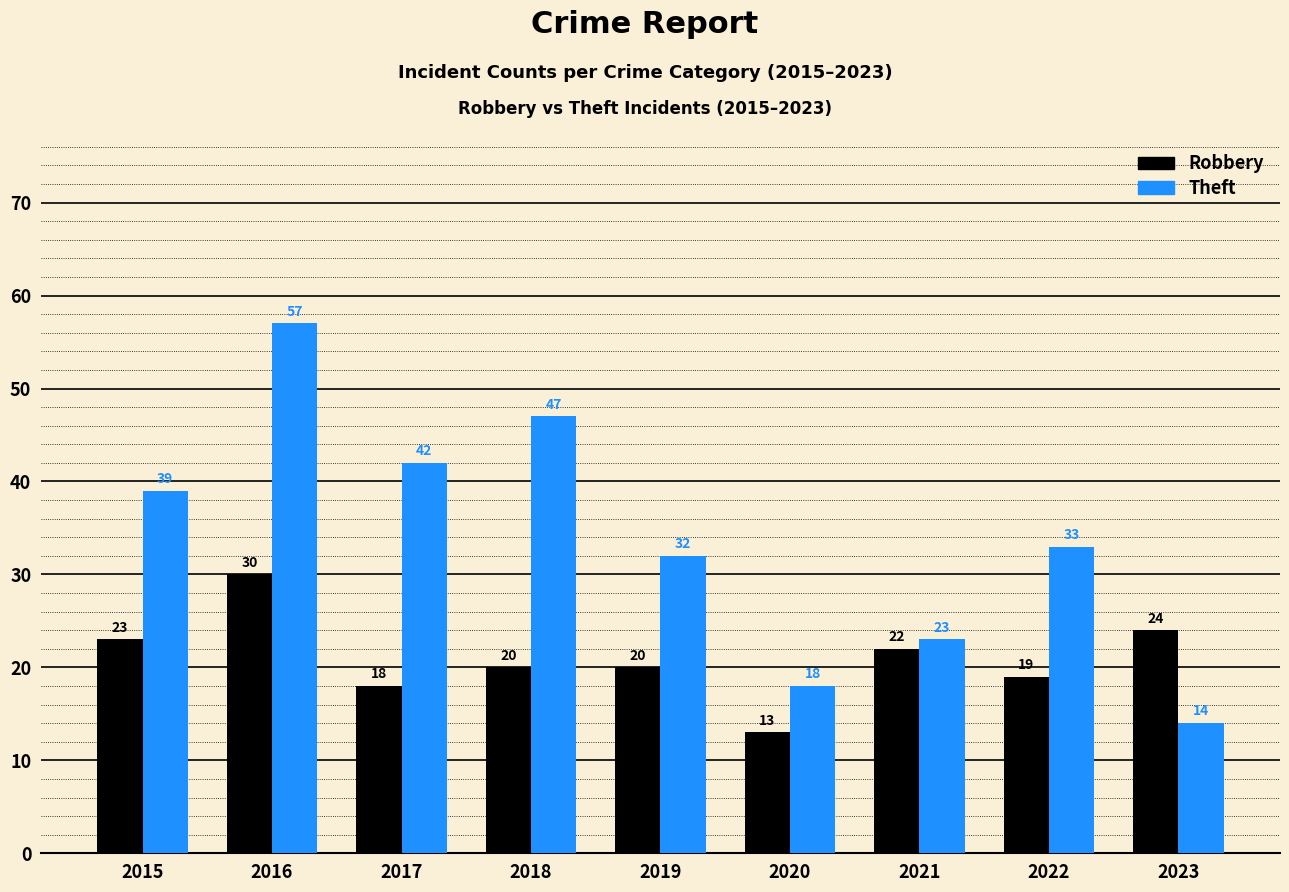

Rank the series by their maximum value, from highest to lowest.

Theft, Robbery